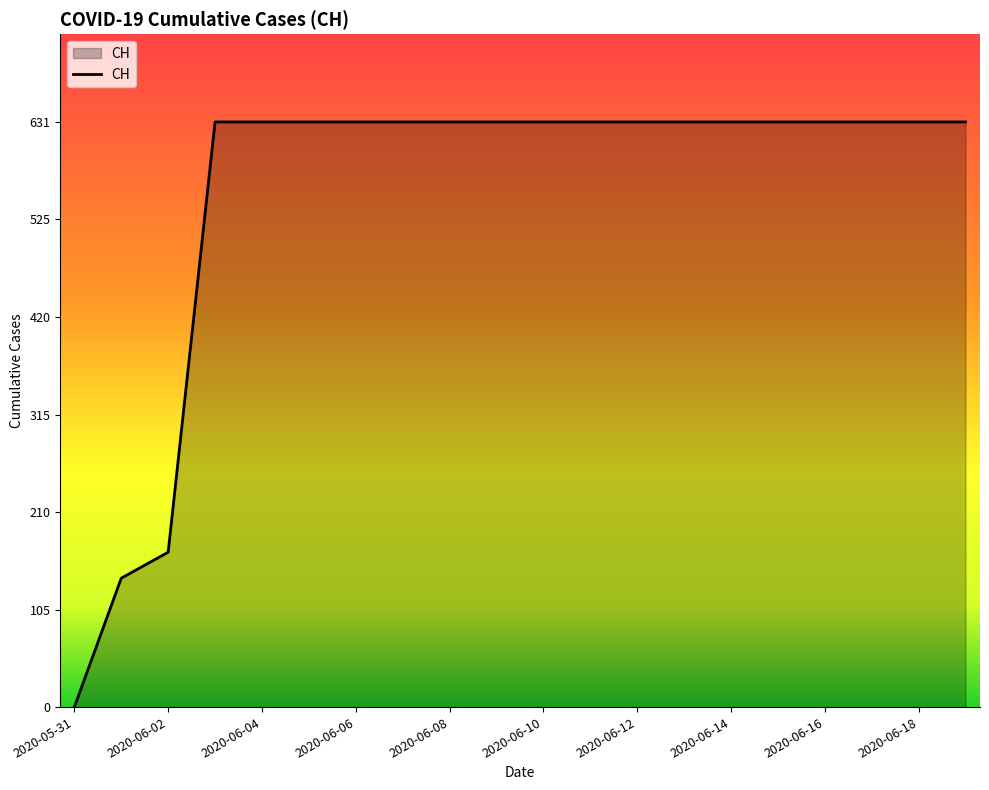

What is the greatest value displayed?

631